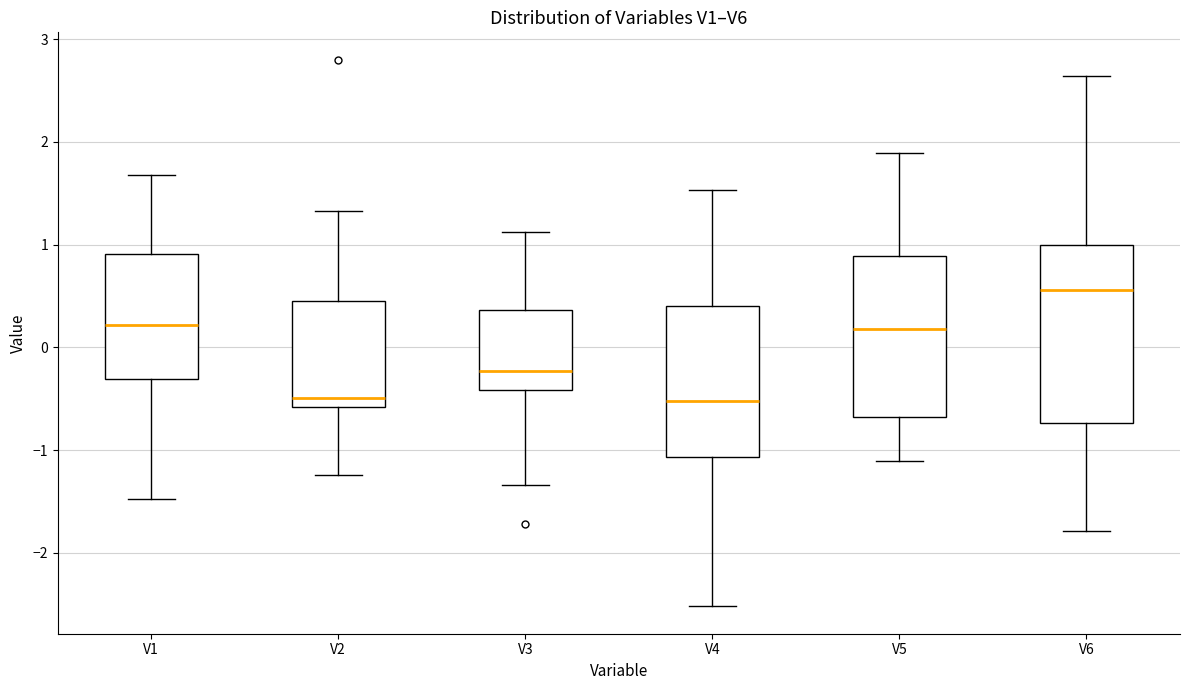

Reading left to right, read every box against the y-axis: the position of its median line, the range the box covers, and the ends of its whiskers. The values are not printed on the chart, so give them approximately, as read against the axis.

V1: median 0.2, box -0.3 to 0.9, whiskers -1.5 to 1.7
V2: median -0.5, box -0.6 to 0.5, whiskers -1.2 to 1.3
V3: median -0.2, box -0.4 to 0.4, whiskers -1.3 to 1.1
V4: median -0.5, box -1.1 to 0.4, whiskers -2.5 to 1.5
V5: median 0.2, box -0.7 to 0.9, whiskers -1.1 to 1.9
V6: median 0.6, box -0.7 to 1.0, whiskers -1.8 to 2.6